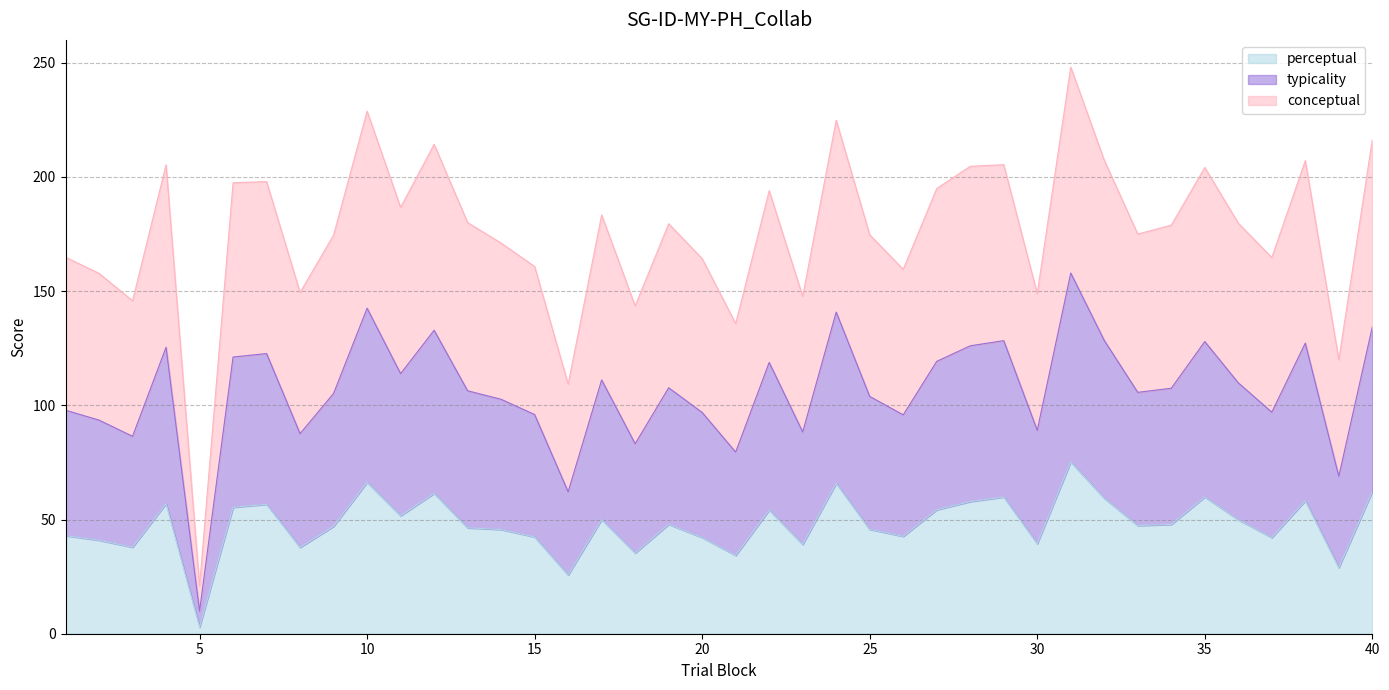

How many data points in perceptual are less than 47?

18